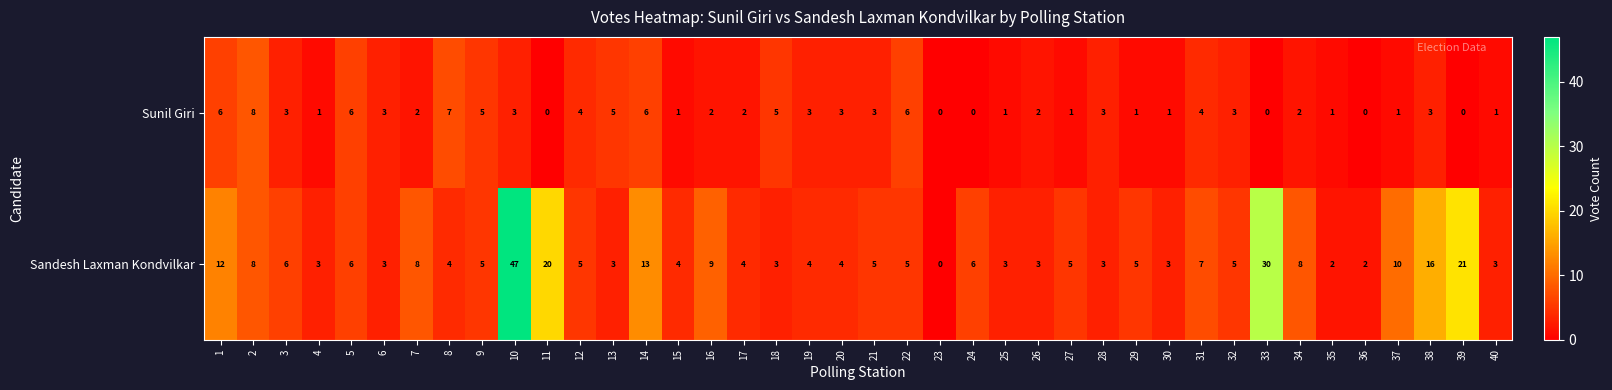

What is the difference between the highest and lowest values at 20?

1